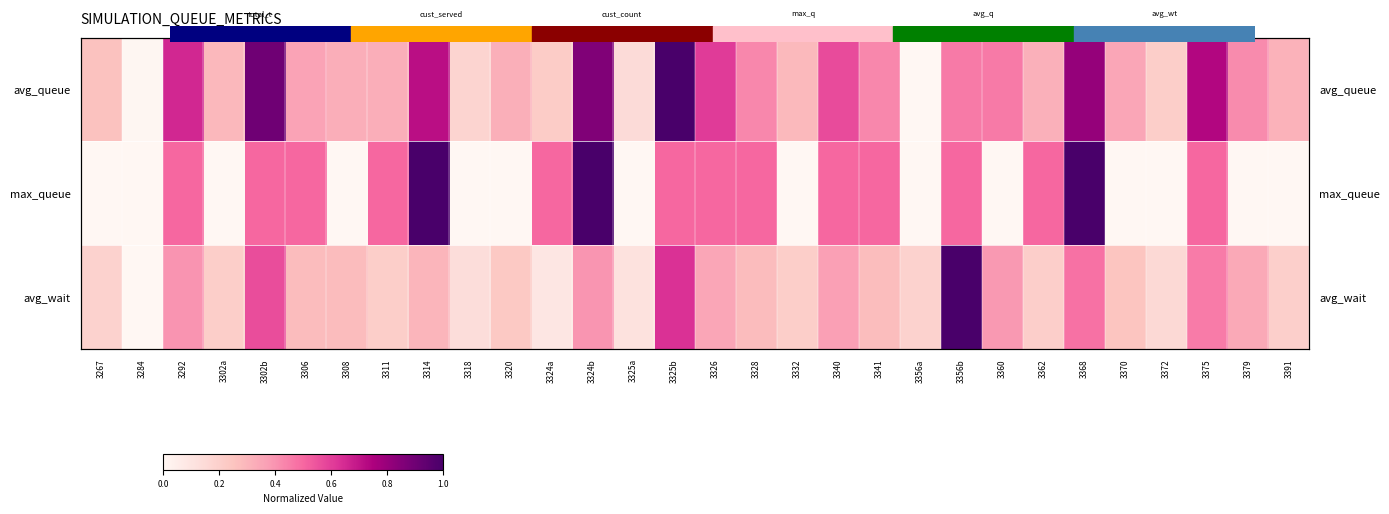

At how many categories does at least one series exceed 0?

30